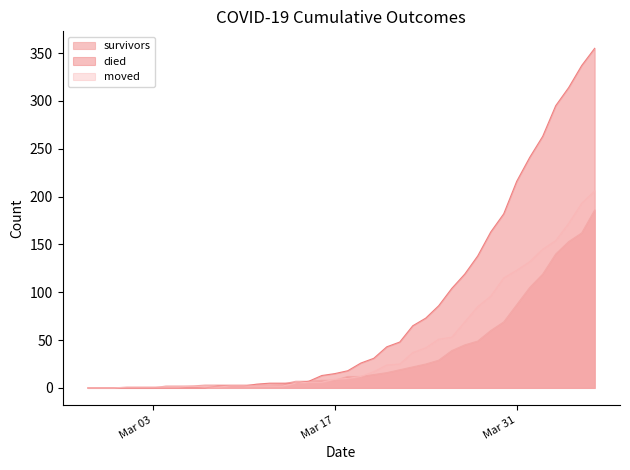

What is the label of the 34th point from the right?

2020-03-04